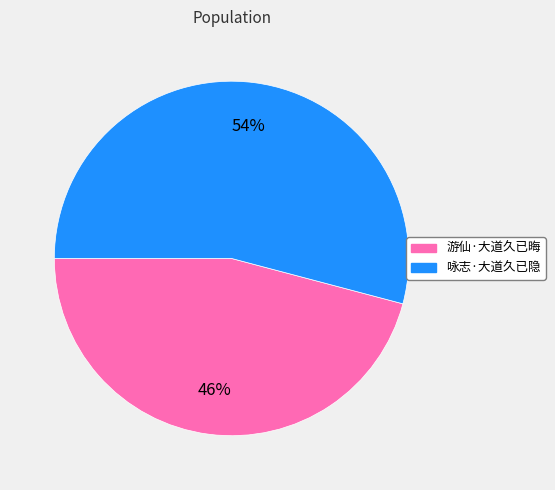

Is there a majority slice in this chart?

Yes